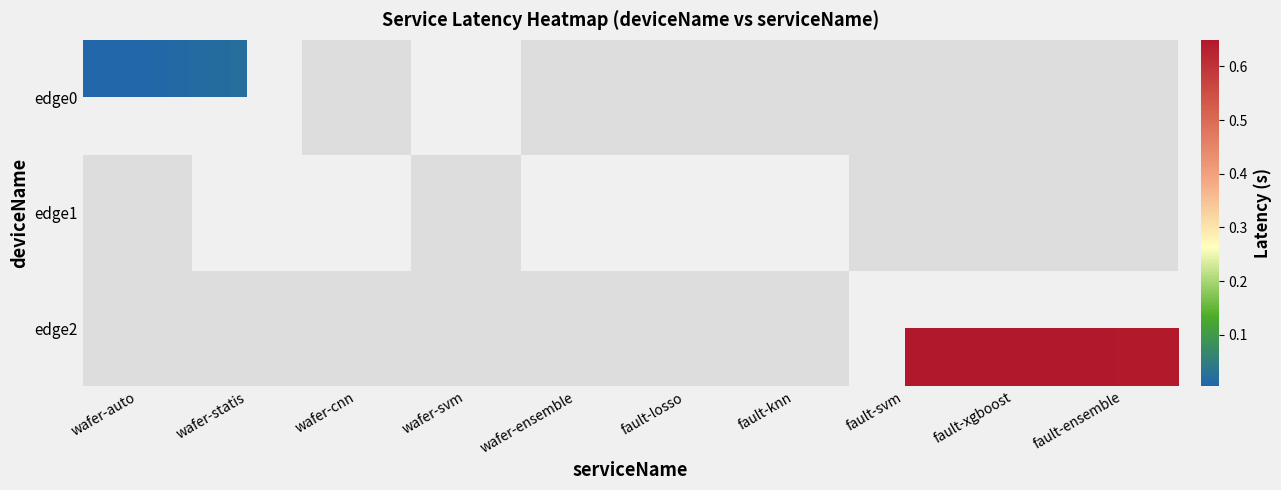

Is the value of edge0 at wafer-auto greater than the value of edge2 at fault-knn?

No